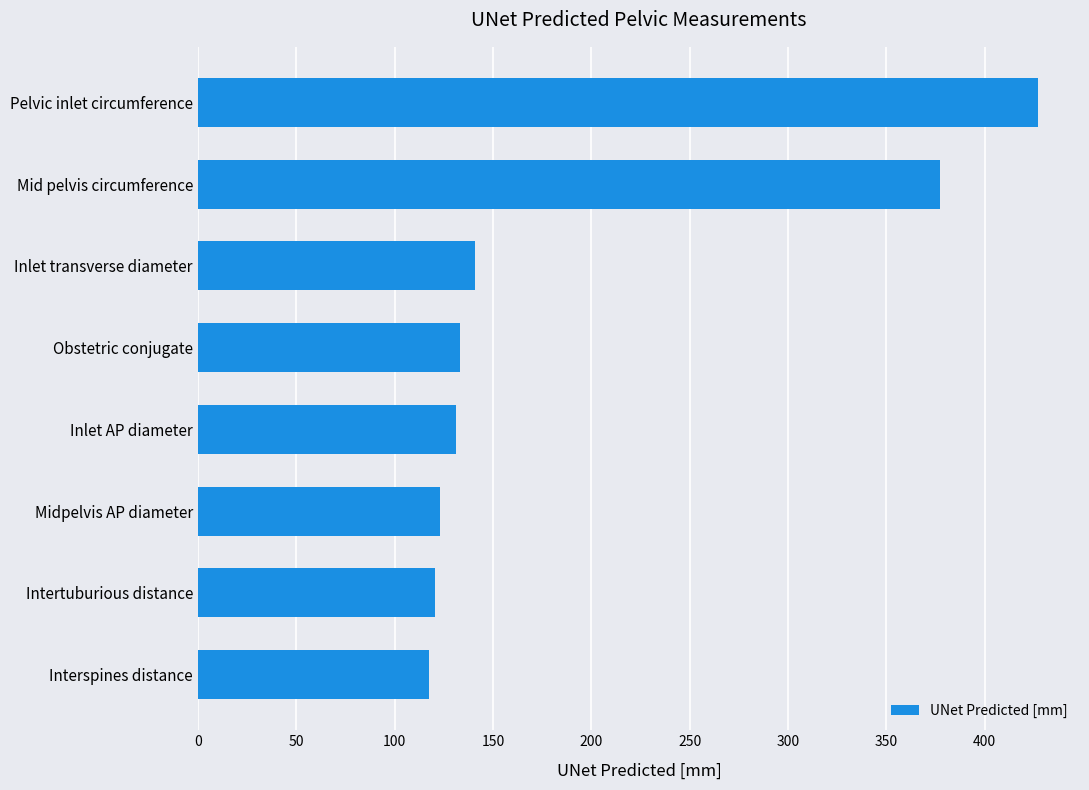

What is the greatest value displayed?

427.0